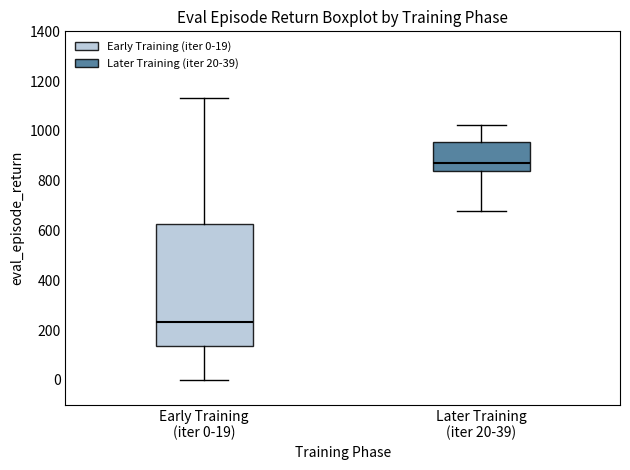

Reading left to right, transcribe this box plot: for each box, give where its median line is, the range the box spans, and where its two whiskers end, as read against the y-axis. The values are not printed on the chart, so give them approximately, as read against the axis.

Early Training (iter 0-19): median 240, box 140 to 620, whiskers 0 to 1140
Later Training (iter 20-39): median 860, box 840 to 960, whiskers 680 to 1020